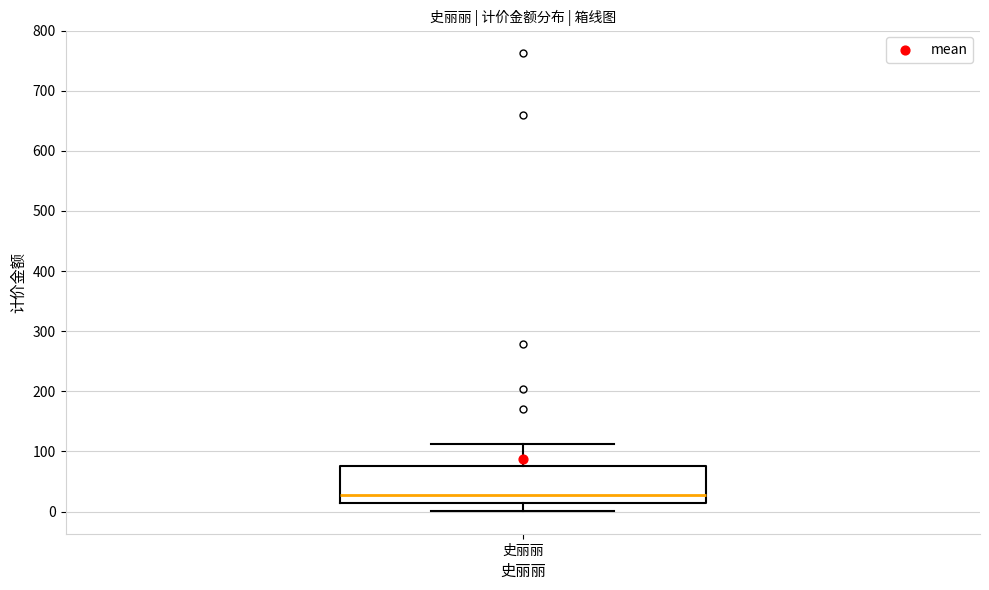

Where does the upper whisker of the box for 史丽丽 end on the y-axis? The values are not printed on the chart, so give them approximately, as read against the axis.

110